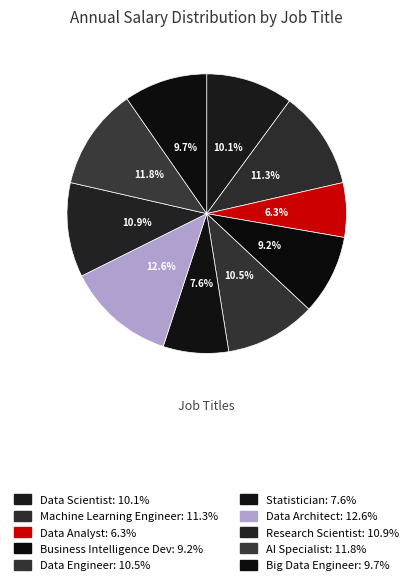

Is it true that Data Architect is 19% of the pie?

False